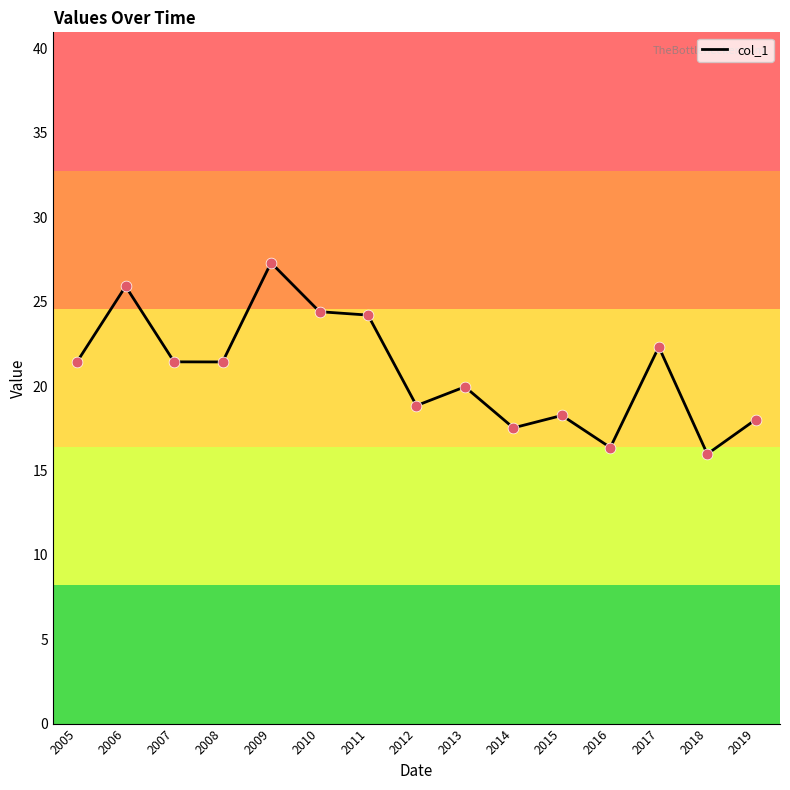

Approximately how many times larger is the value at 2009 compared to 2018?

1.7